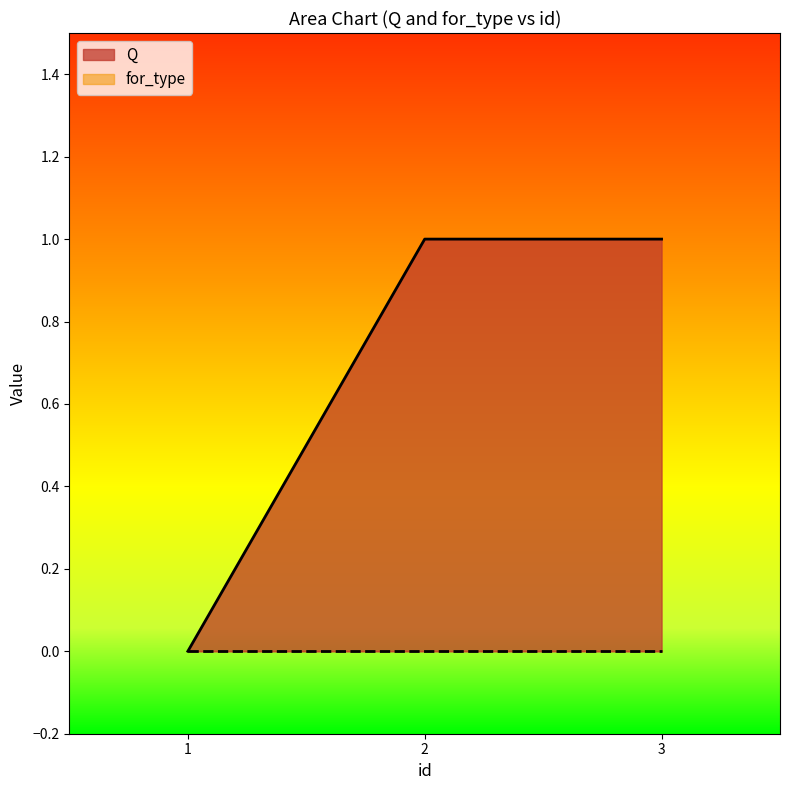

Which category has the lowest value across all series?

1